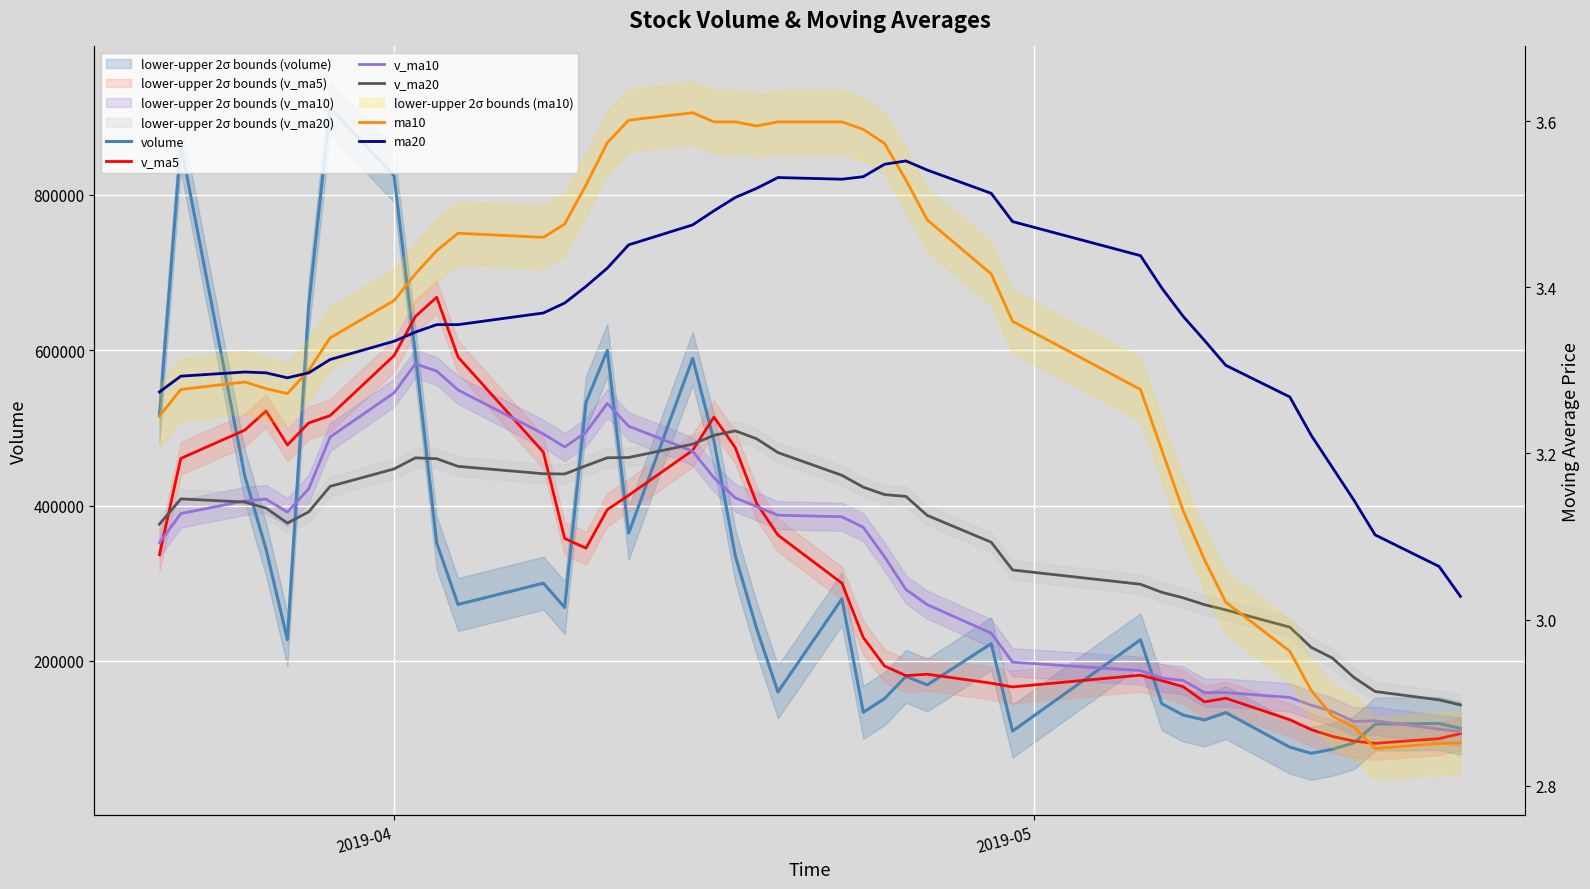

What is the average value of the v_ma10 series?

338755.1